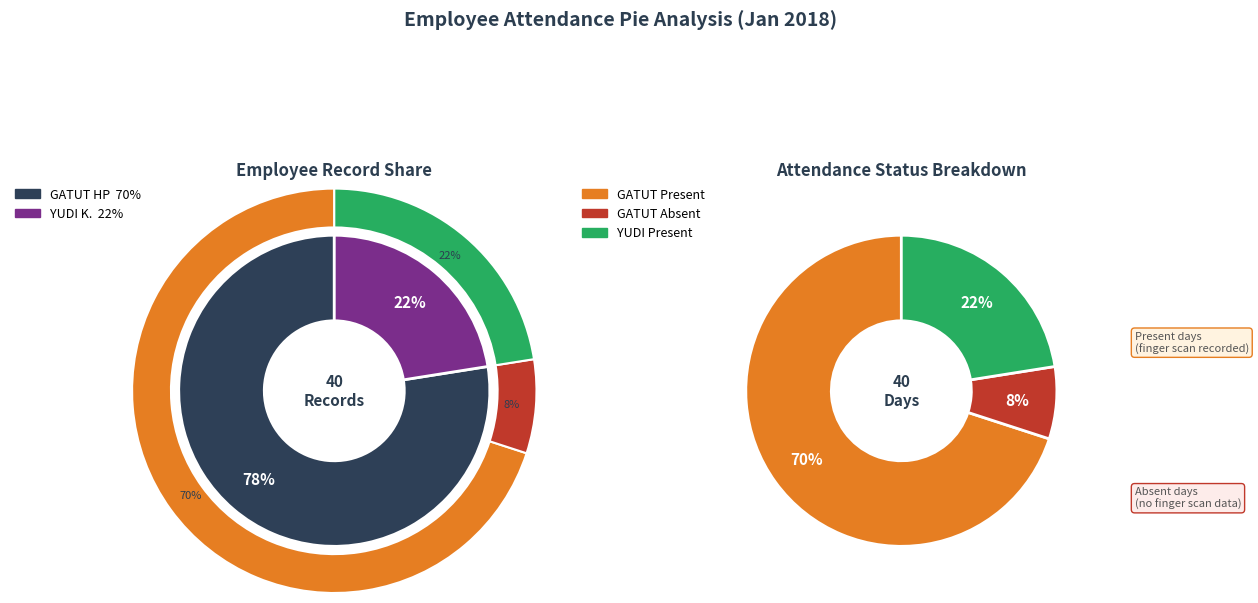

To the nearest percent, what percentage of the pie is GATUT HP?

78%